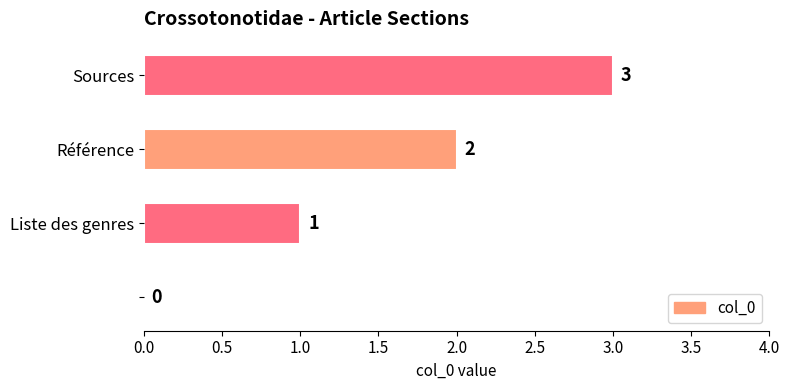

What is the sum of all values?

6